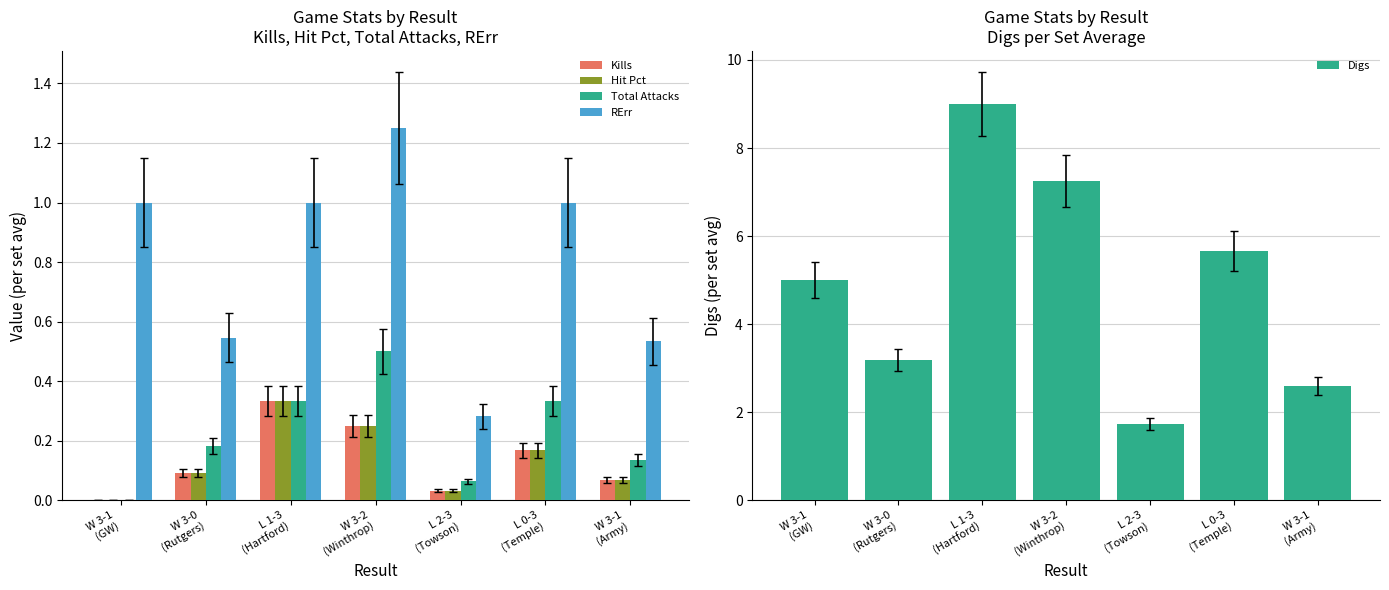

How many values in the Hit Pct series exceed 0?

6